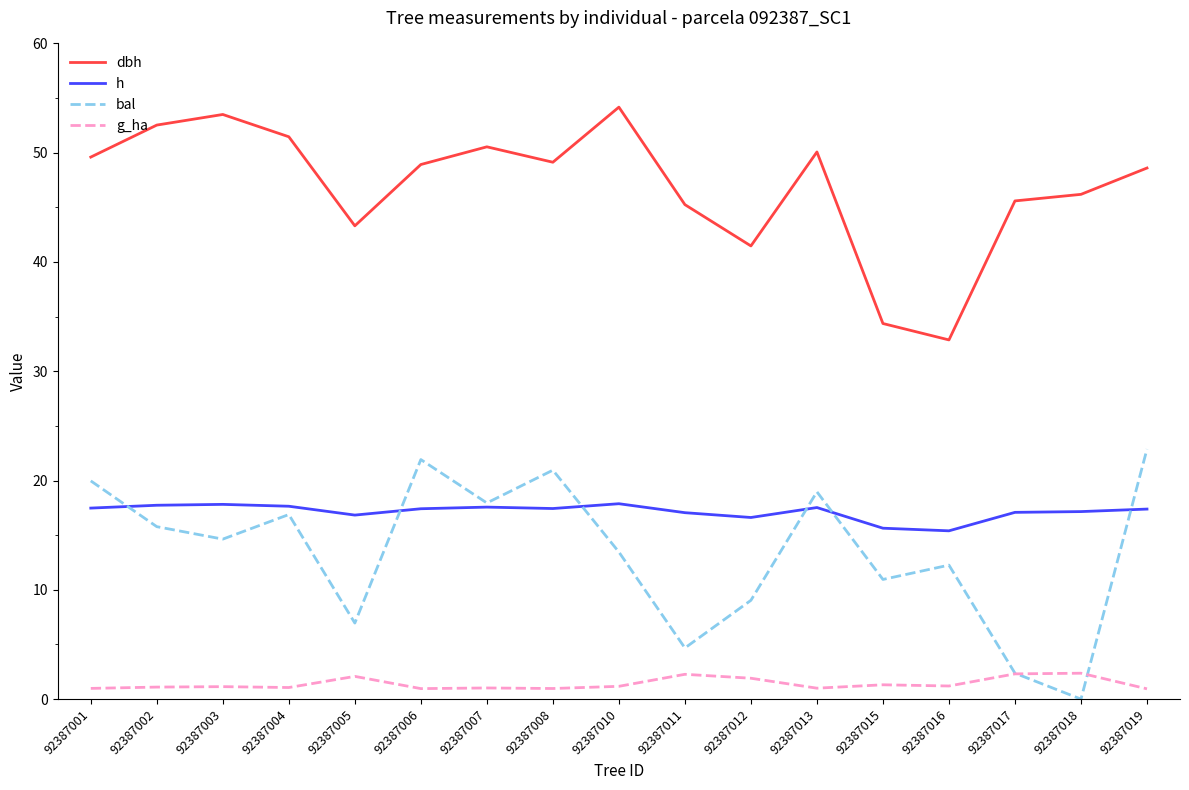

At how many categories does at least one series exceed 28?

17